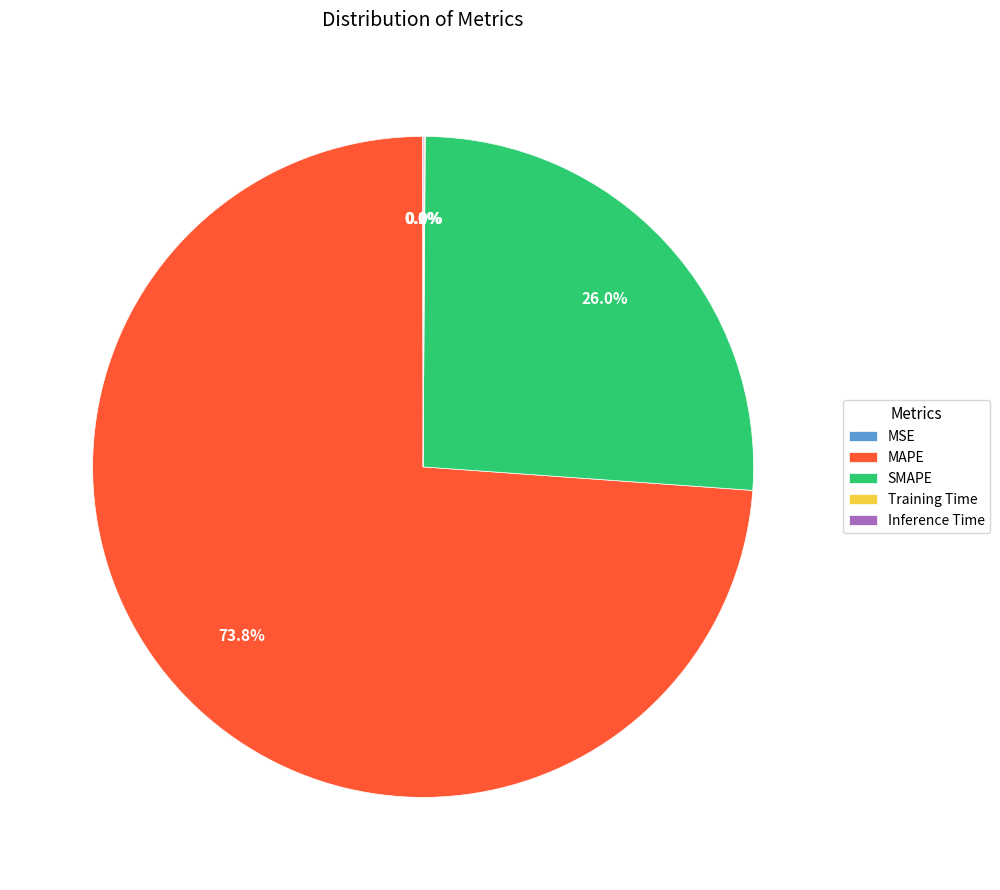

Is there any slice that represents more than half of the pie?

Yes